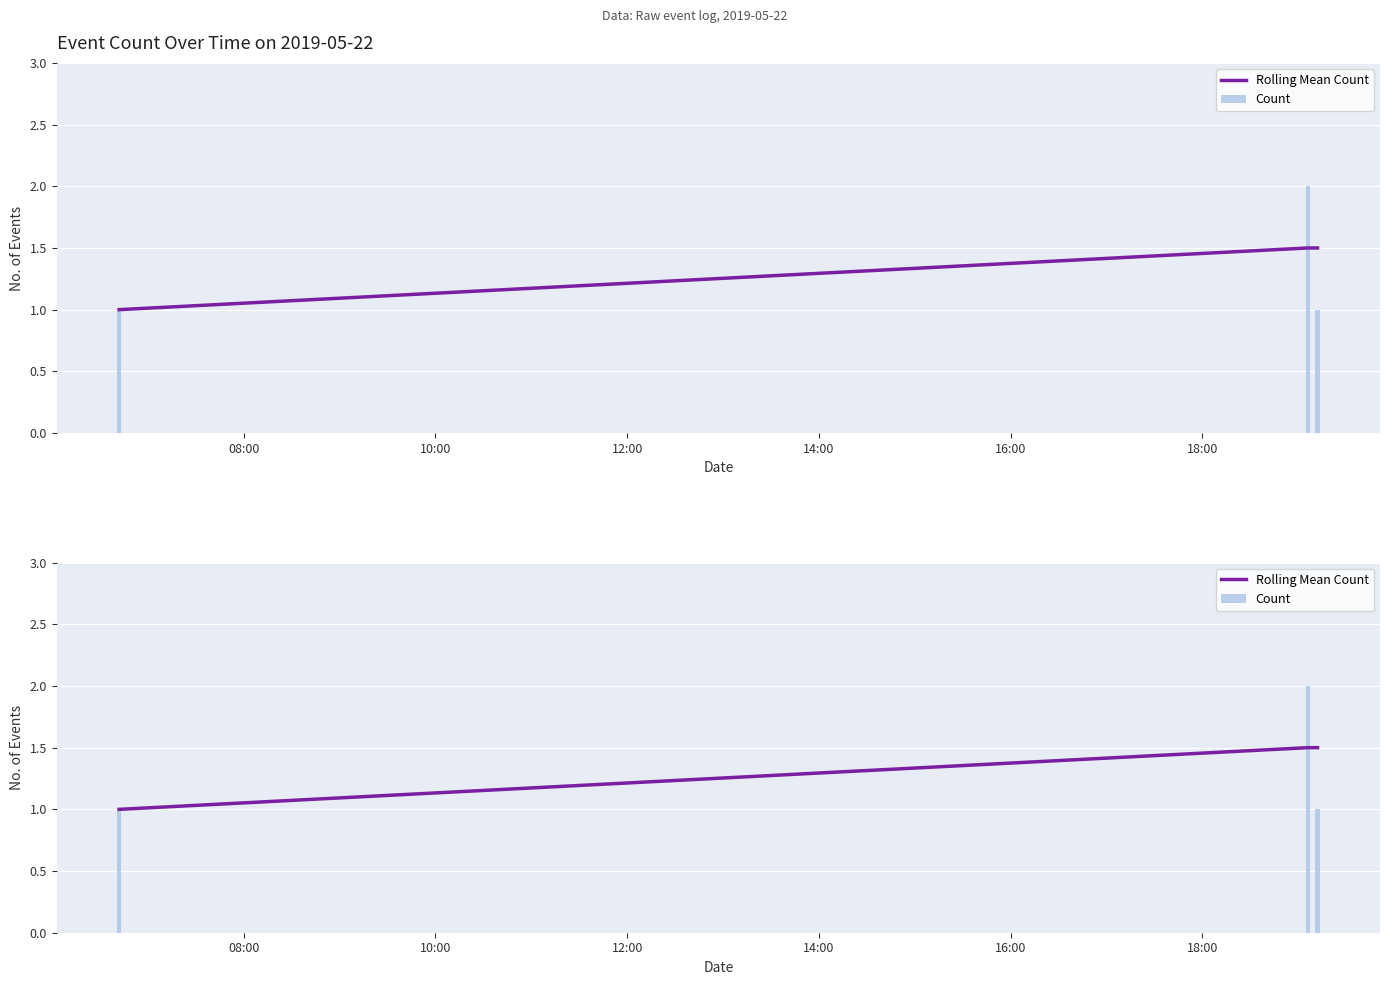

The value of Rolling Mean Count at 08:00 is 1.0. True or false?

True